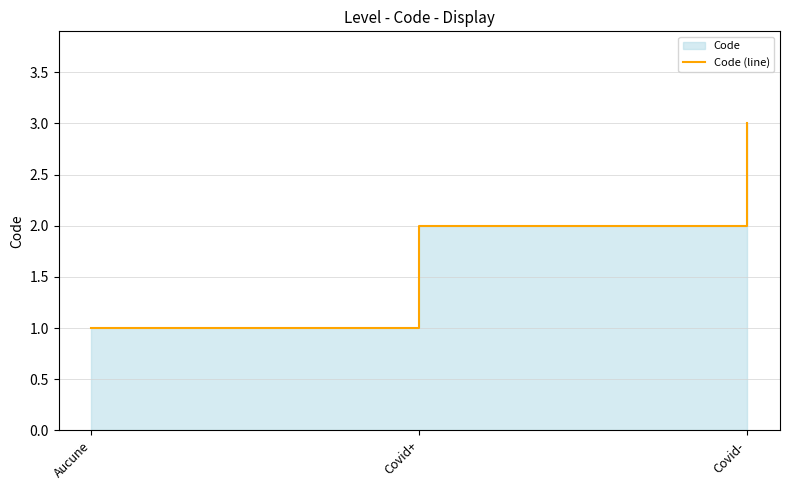

Reading right to left, list all the values displayed in this chart.

3	2	1